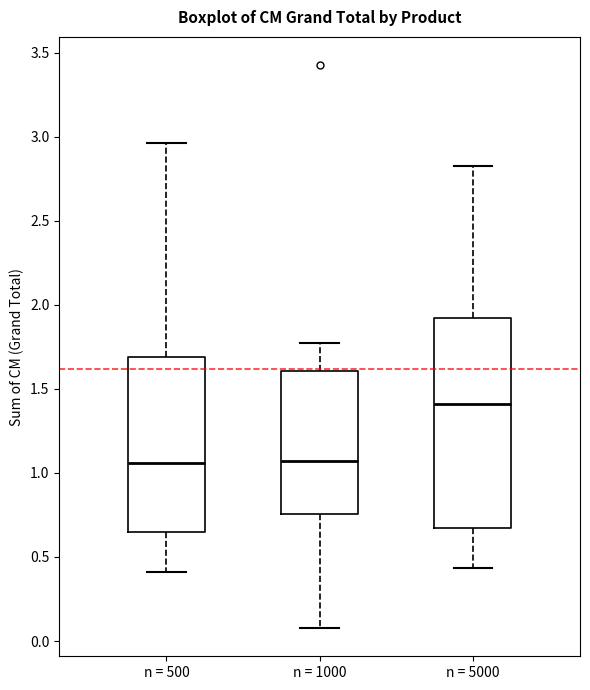

Reading left to right, read every box against the y-axis: the position of its median line, the range the box covers, and the ends of its whiskers. The values are not printed on the chart, so give them approximately, as read against the axis.

n = 500: median 1.05, box 0.65 to 1.70, whiskers 0.40 to 2.95
n = 1000: median 1.05, box 0.75 to 1.60, whiskers 0.10 to 1.75
n = 5000: median 1.40, box 0.65 to 1.90, whiskers 0.45 to 2.80